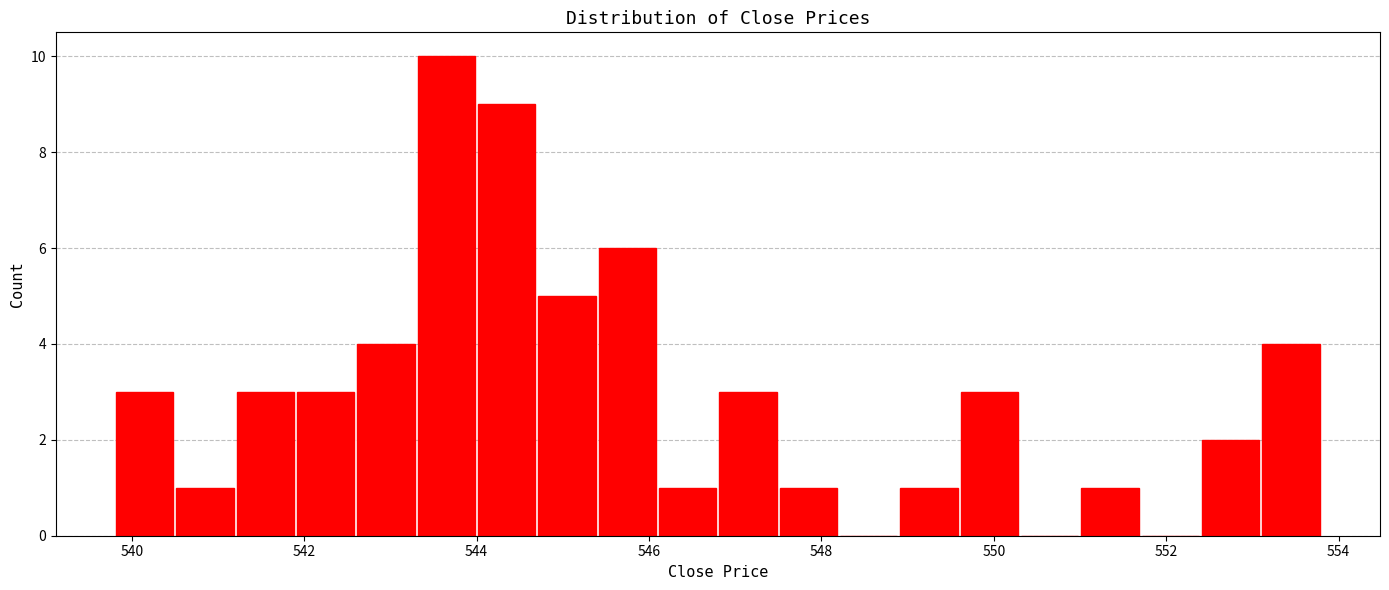

Read against the x-axis, roughly where is the centre of the tallest bar?

543.6